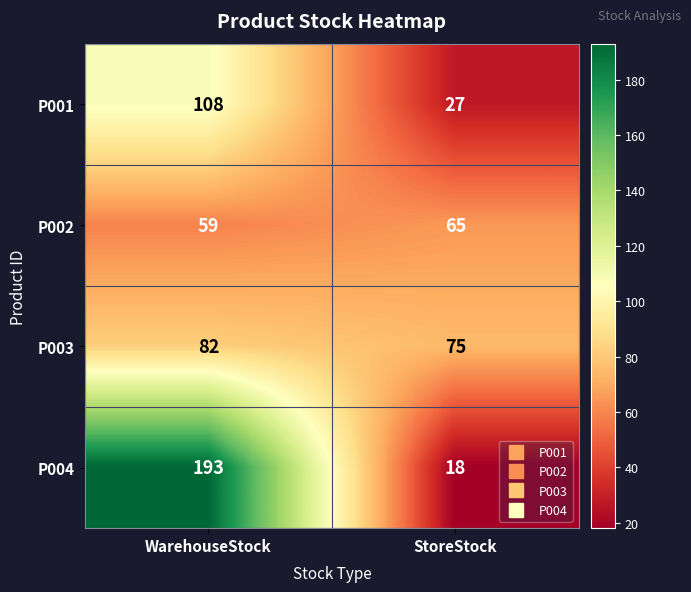

Reading left to right, transcribe all the data shown in this chart.

P001: WarehouseStock=108	StoreStock=27
P002: WarehouseStock=59	StoreStock=65
P003: WarehouseStock=82	StoreStock=75
P004: WarehouseStock=193	StoreStock=18